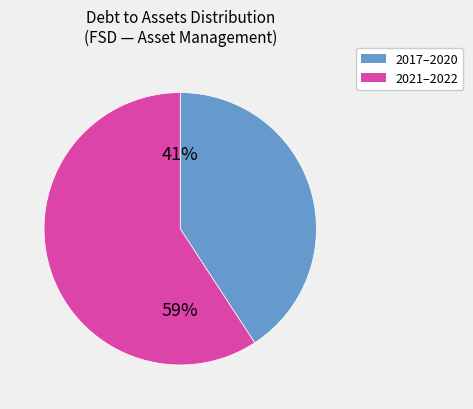

Is there any slice that represents more than half of the pie?

Yes